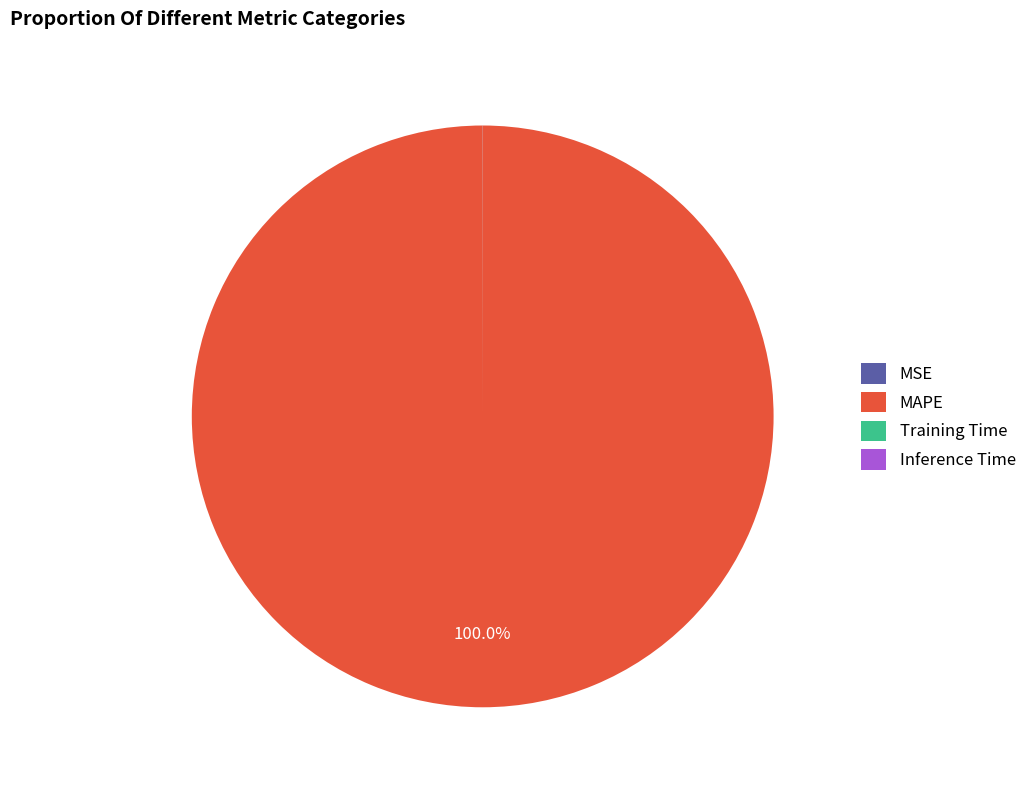

What is the largest slice in the pie chart?

MAPE